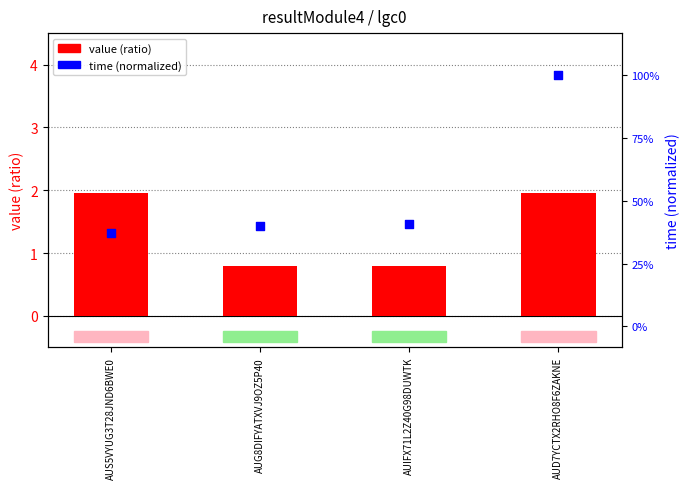

Which series contains the highest Y value?

time (normalized)